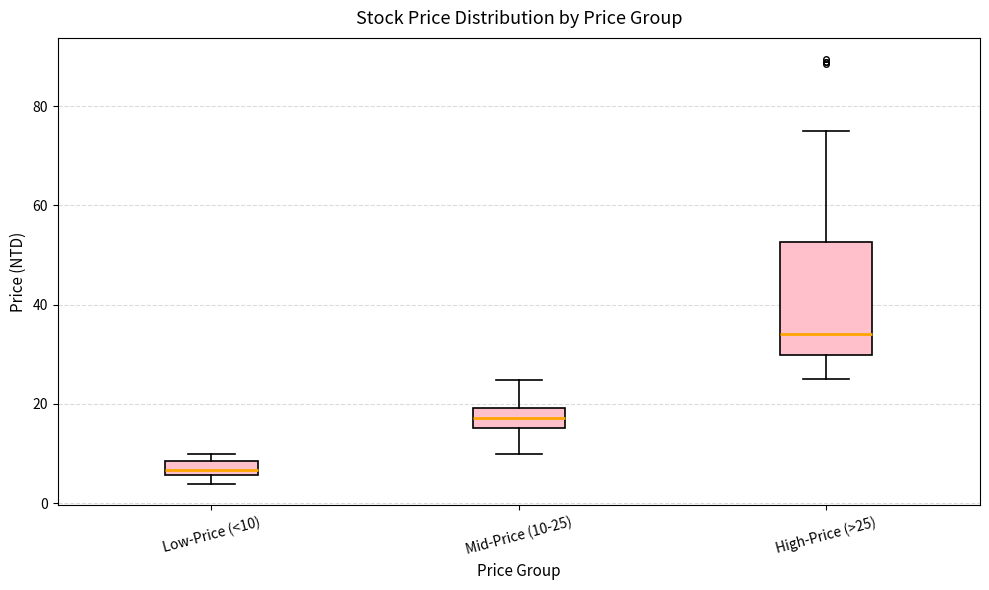

Which box has the lowest median line?

Low-Price (<10)